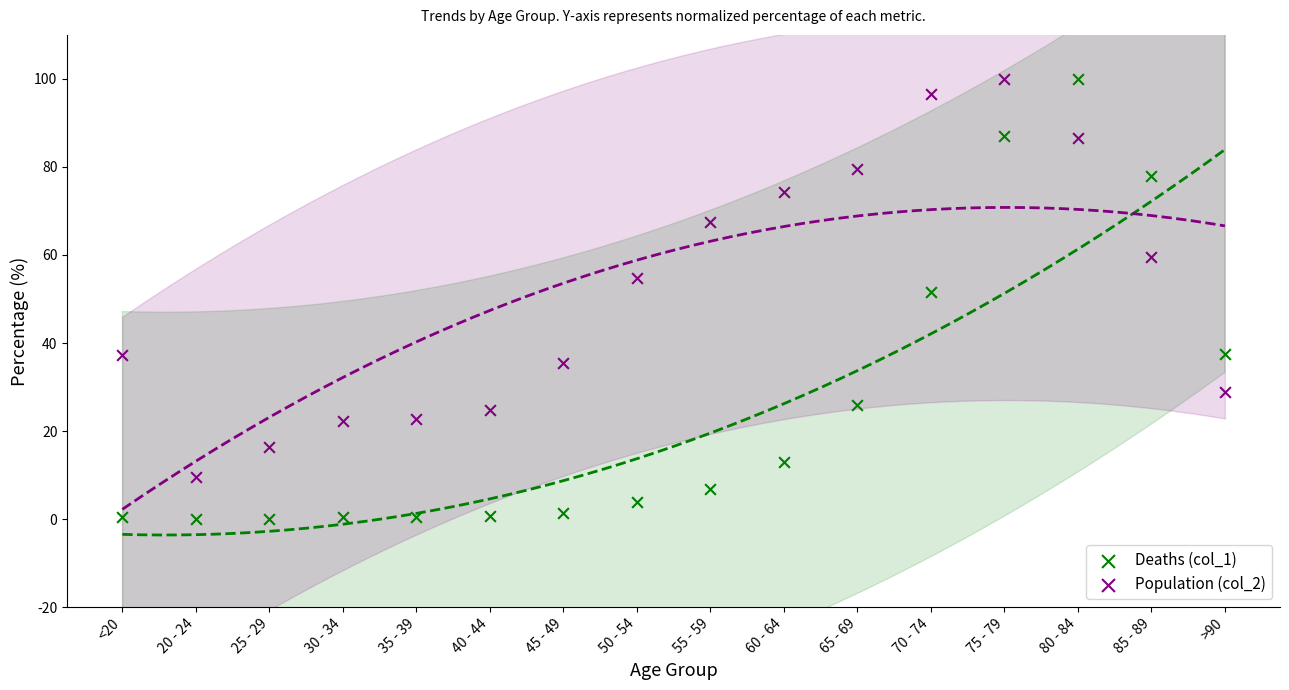

Which series has the widest spread of Y values?

Deaths (col_1)